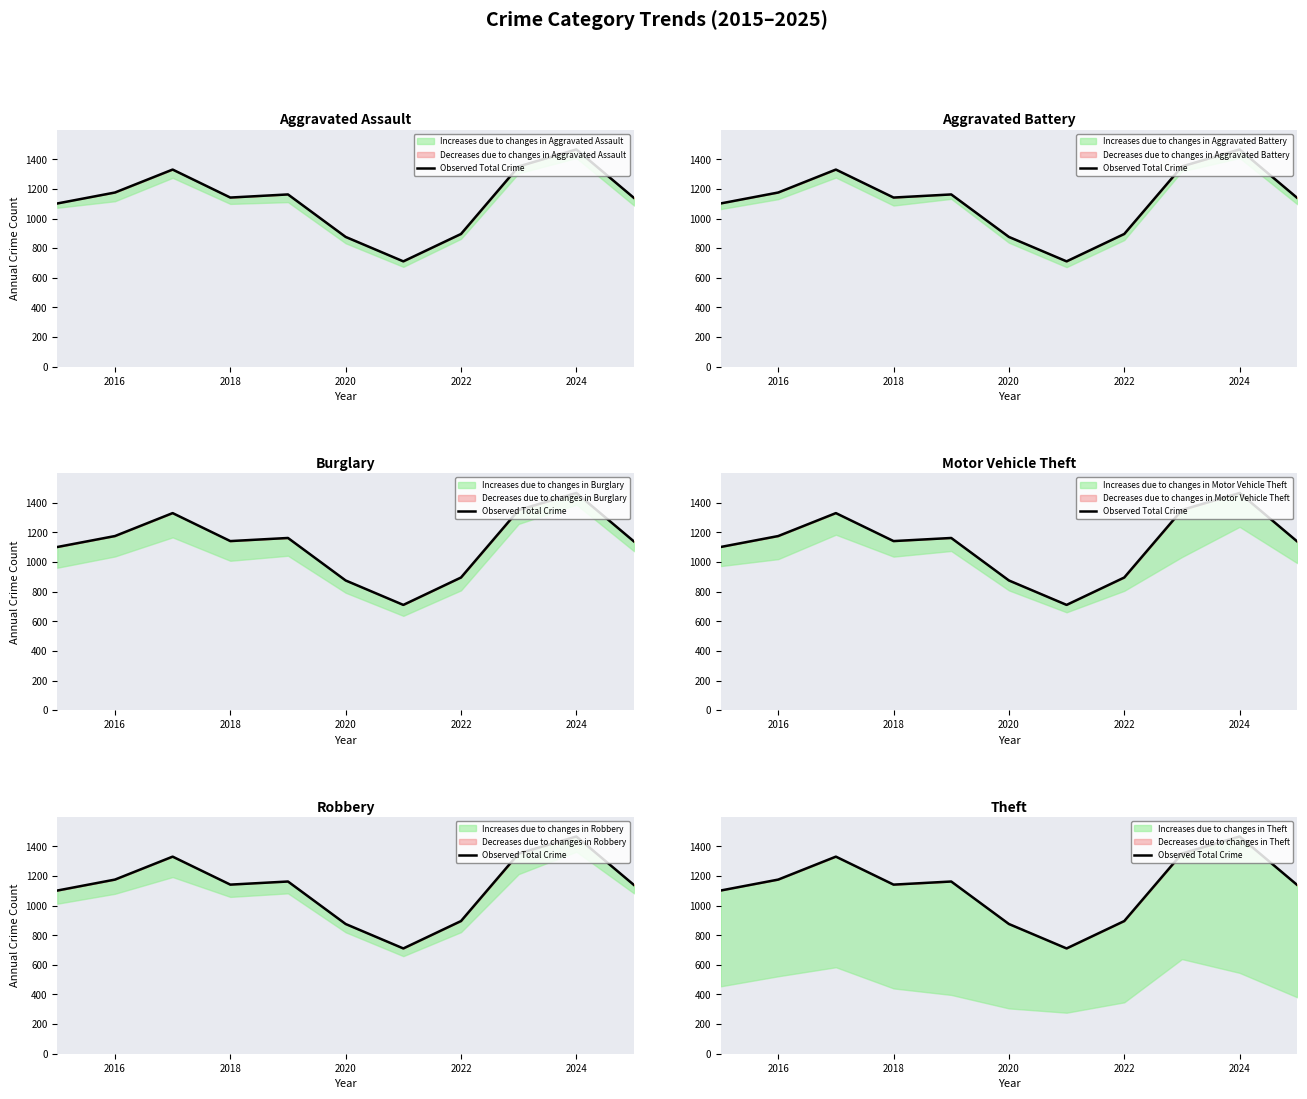

Is it true that the value at 10 is 1737?

False